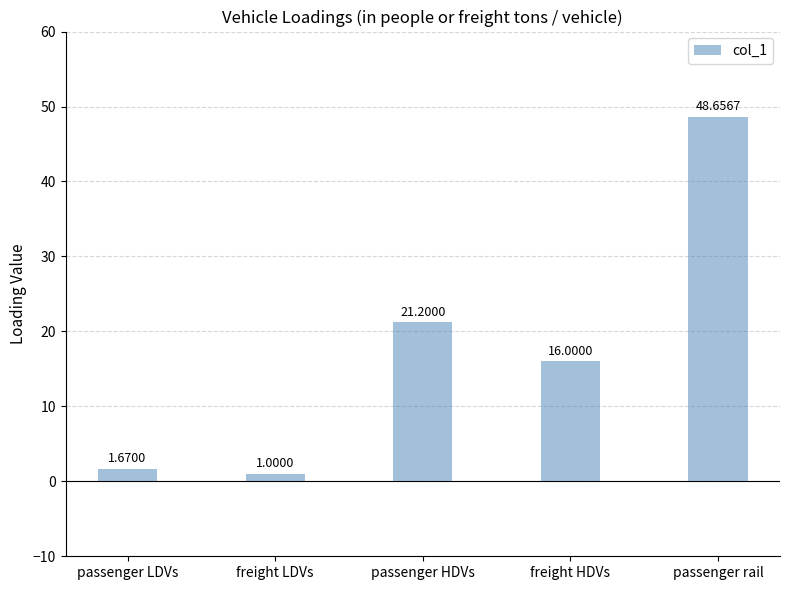

What is the difference between the maximum and minimum values?

47.7